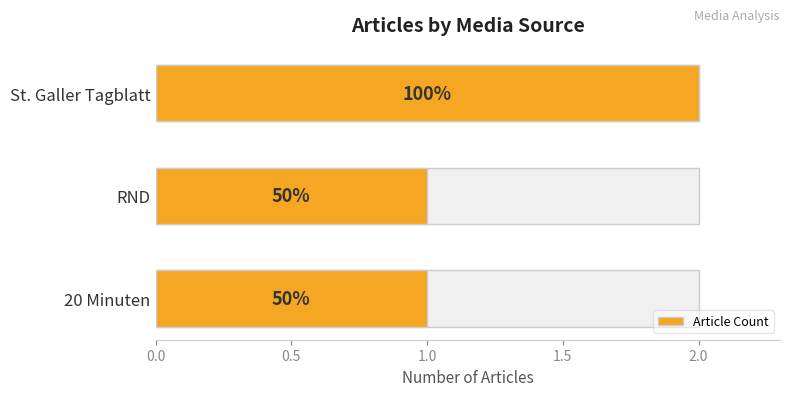

Does the chart contain stacked bars?

No